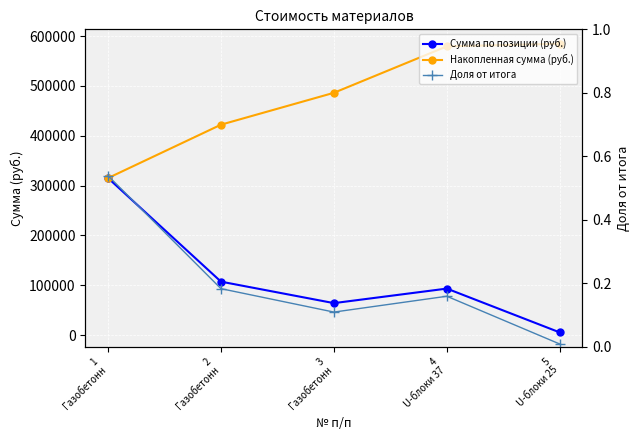

What is the greatest value displayed?

584480.0